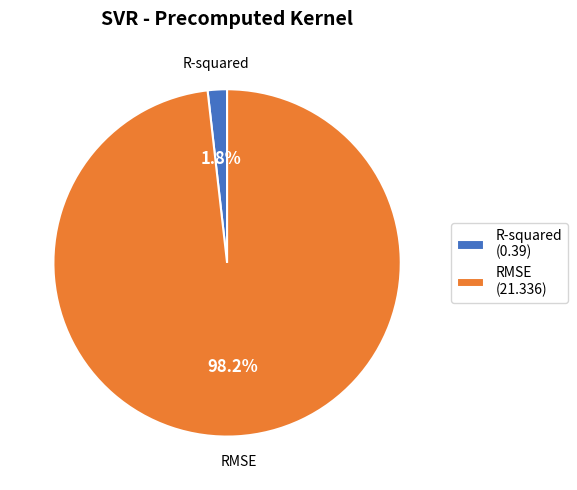

Is it true that R-squared is 11% of the pie?

False